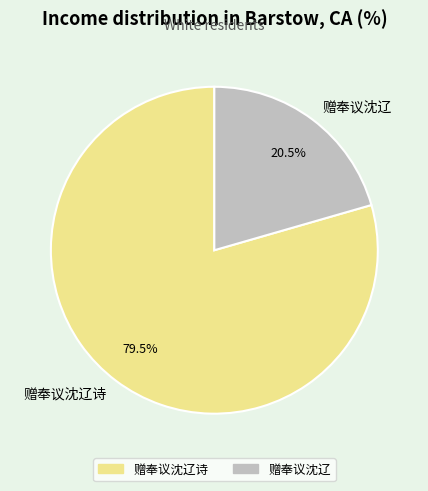

Rank the categories by value from highest to lowest.

赠奉议沈辽诗, 赠奉议沈辽